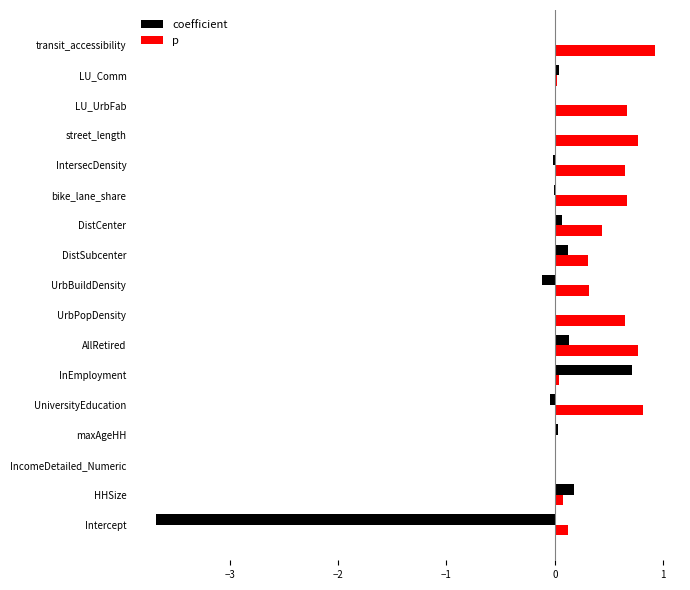

True or false: p has a value of 0.3 at UrbBuildDensity.

True